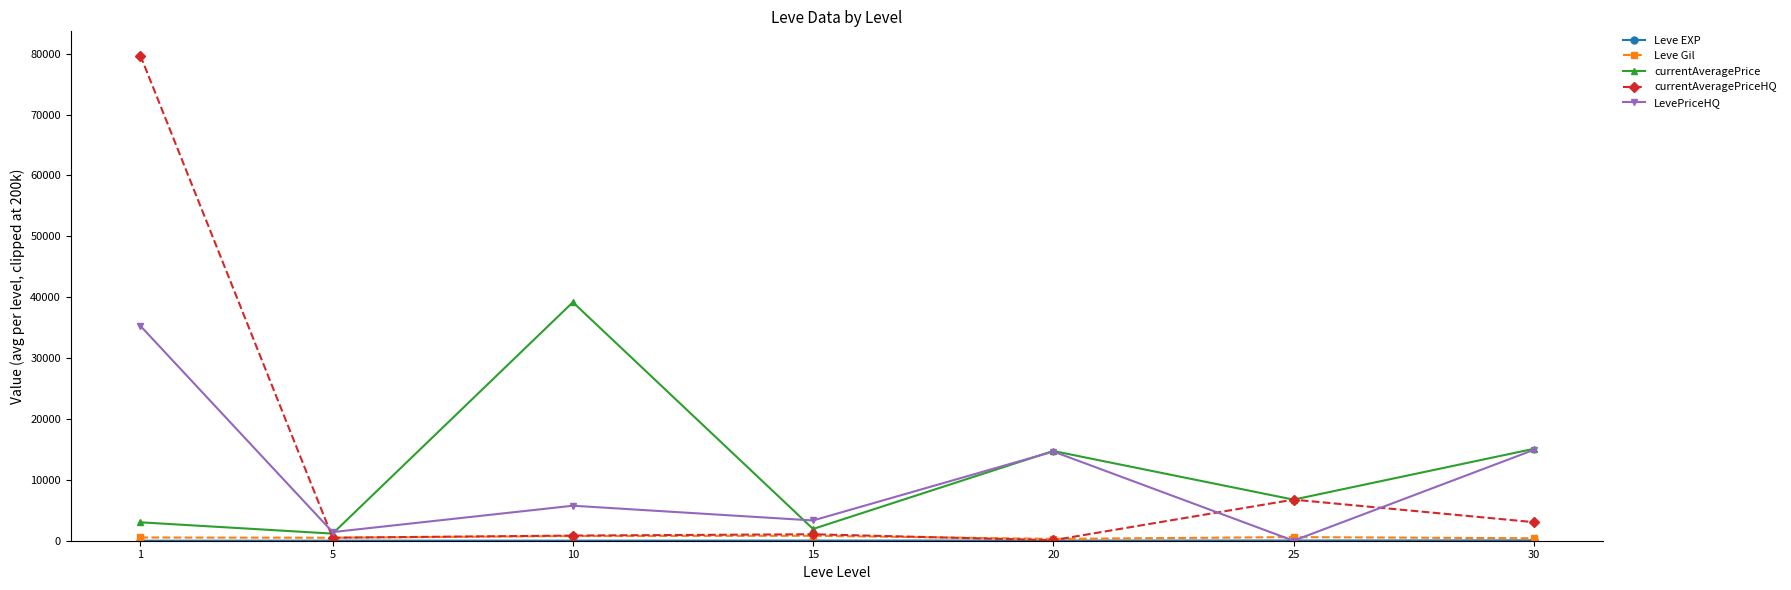

What is the sum of the currentAveragePrice values at 25 and 20?

21491.8